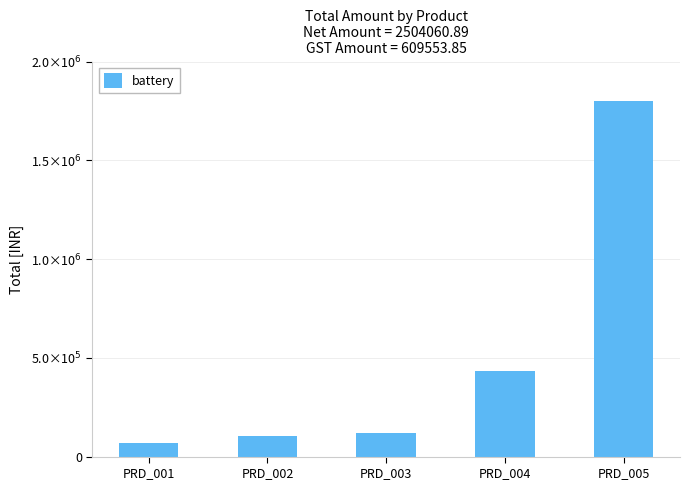

Is it true that the value at PRD_002 is 104820.0?

True